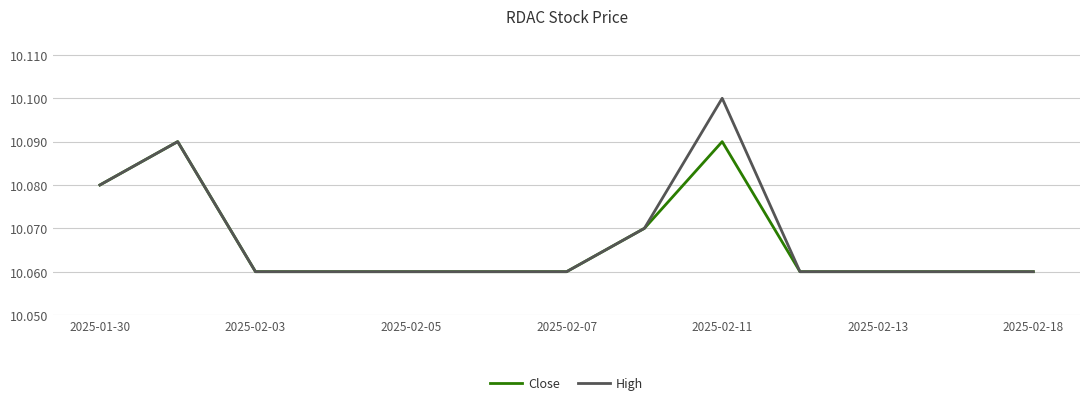

Which series has the largest range (max minus min)?

High